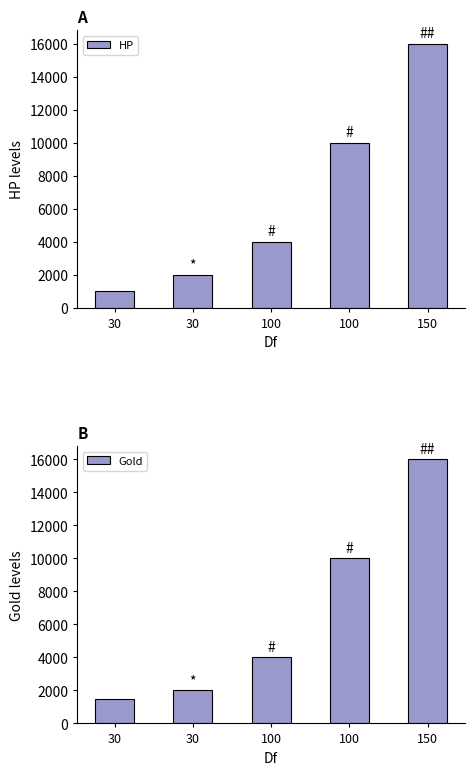

What is the value of the Gold bar at the 5th from the left?

16000